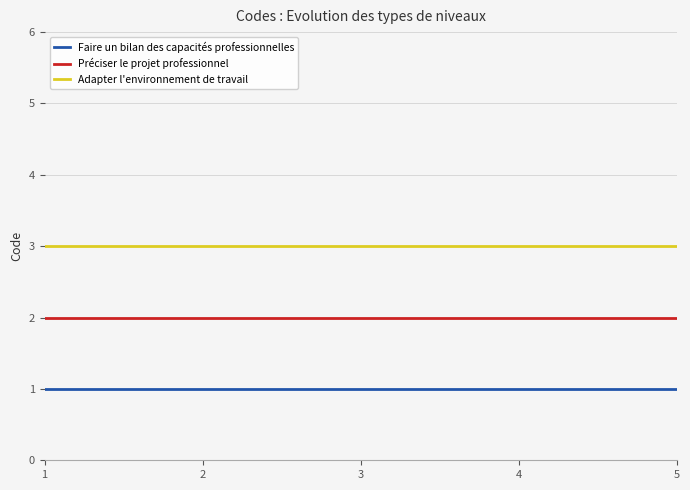

The Adapter l'environnement de travail series shows 3 at 1. True or false?

True